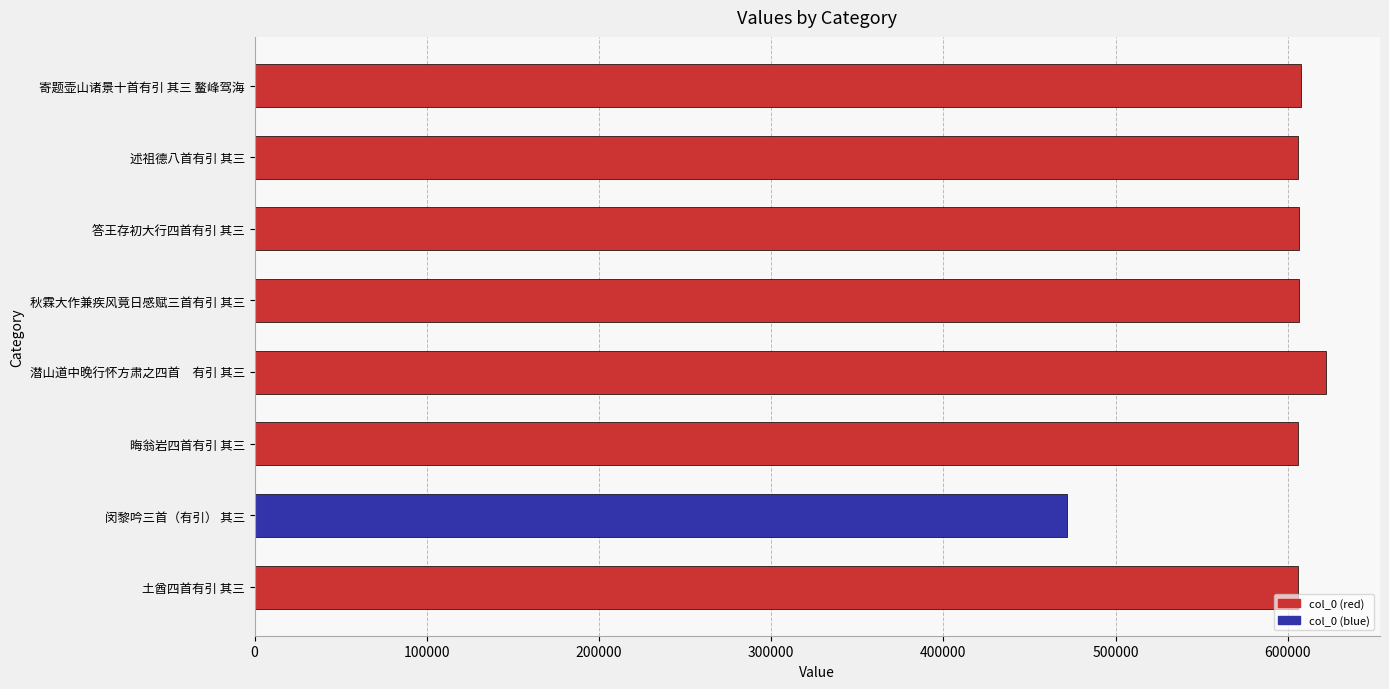

The chart shows a value of 607544 at 寄题壶山诸景十首有引 其三 鳌峰驾海. True or false?

True